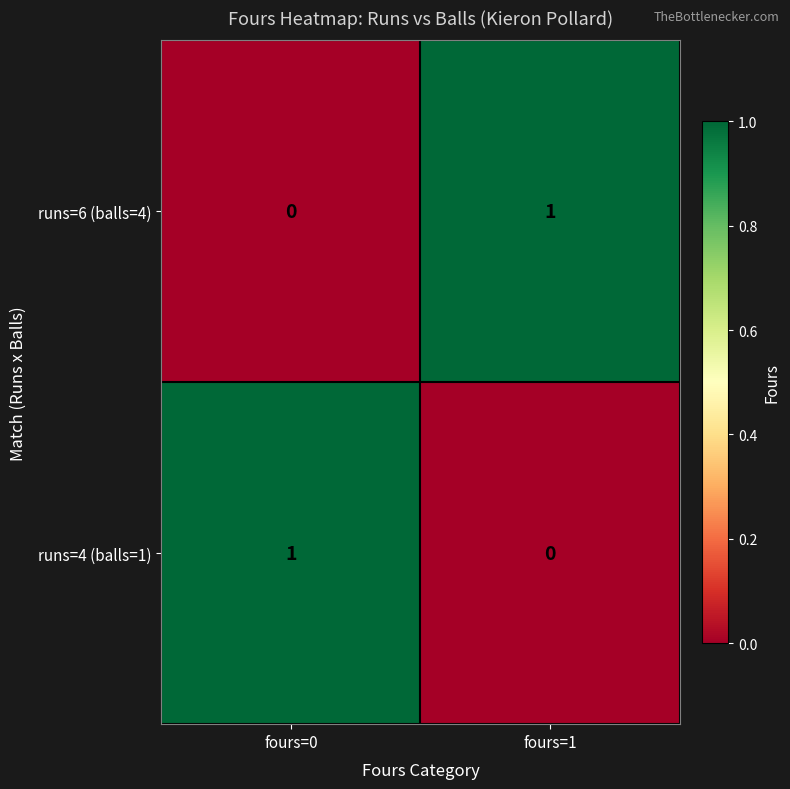

At which label does runs=4 (balls=1) reach its minimum?

fours=1